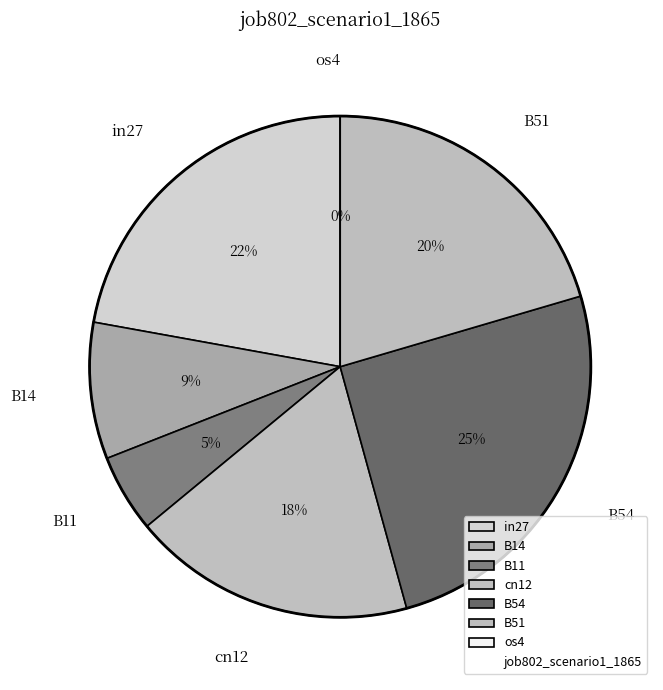

Is there a majority slice in this chart?

No